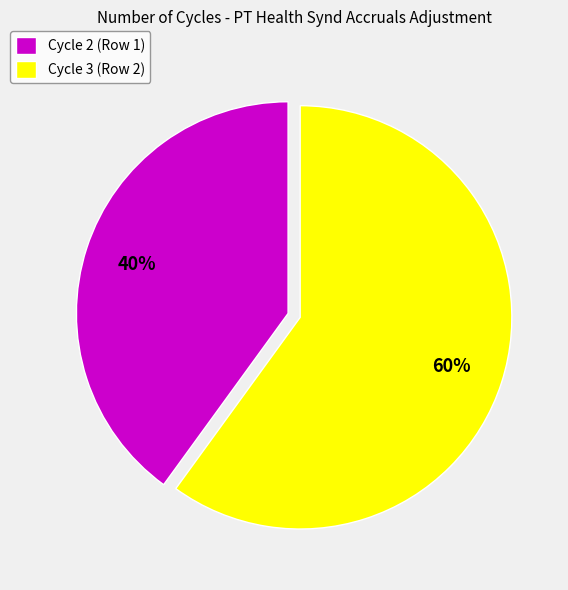

True or false: Cycle 2 (Row 1) accounts for 40% of the total.

True